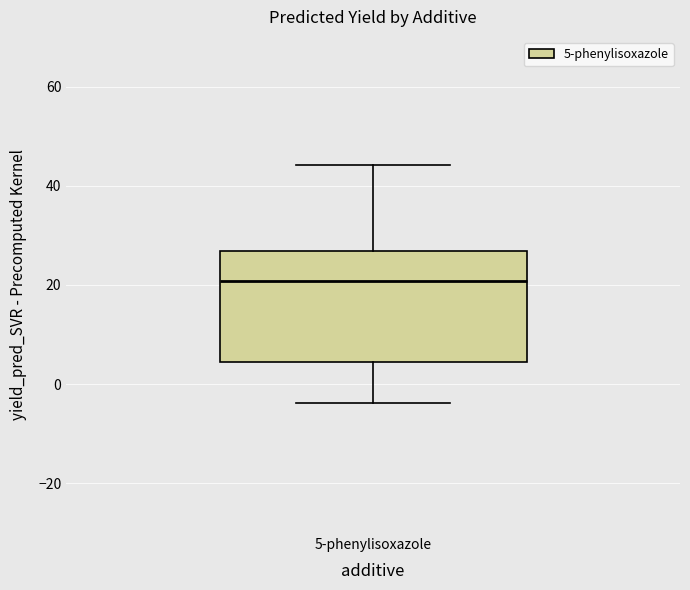

Read this box plot against the y-axis: the position of the median line, the range covered by the box, and the ends of both whiskers. The values are not printed on the chart, so give them approximately, as read against the axis.

median 20, box 4 to 26, whiskers -4 to 44